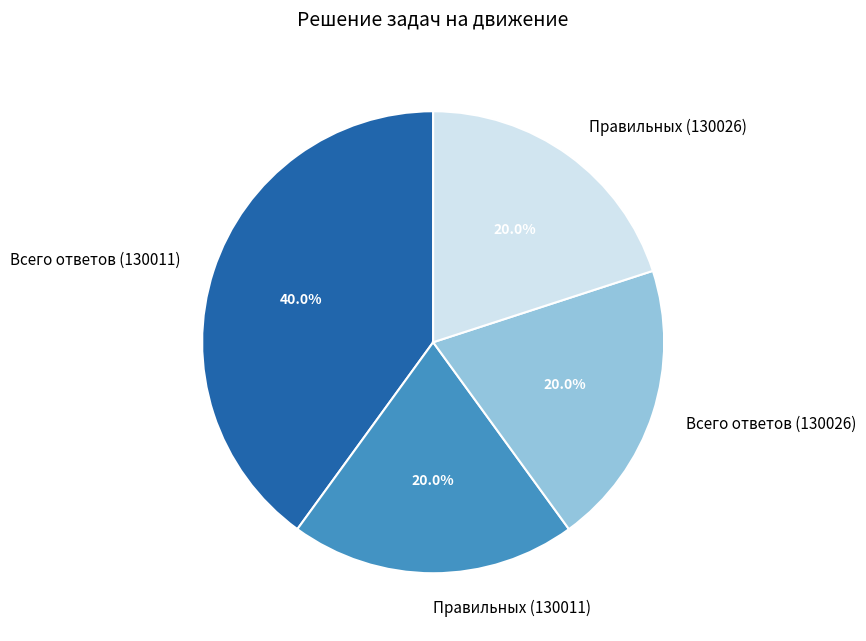

To the nearest percent, what is the average slice percentage?

25%